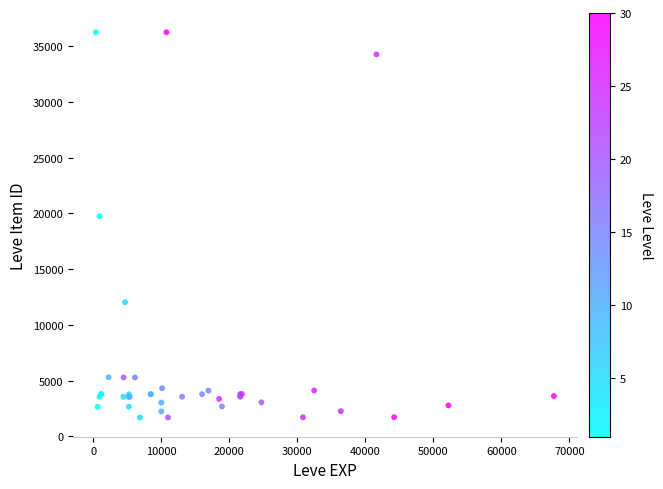

What Y value in the scatter plot is closest to 18967?

19744